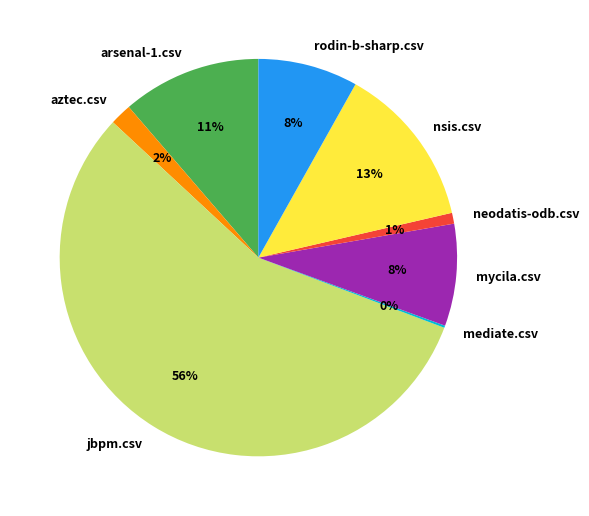

Approximately how many times larger is the value at arsenal-1.csv compared to mycila.csv?

1.4